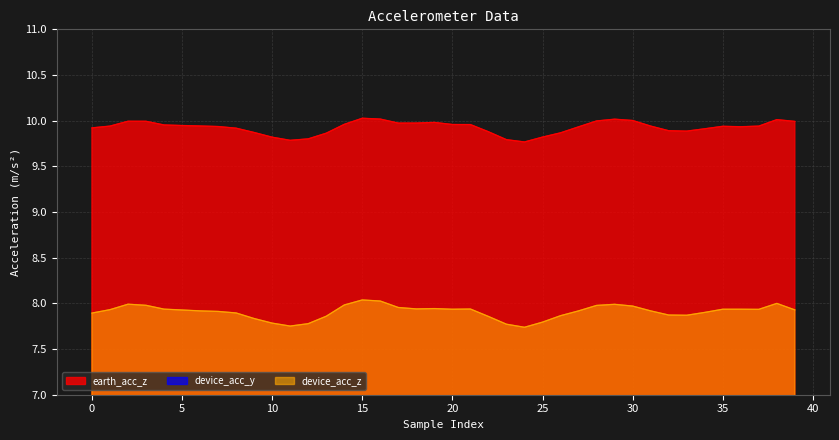

The device_acc_y series shows 9.9 at 36. True or false?

False